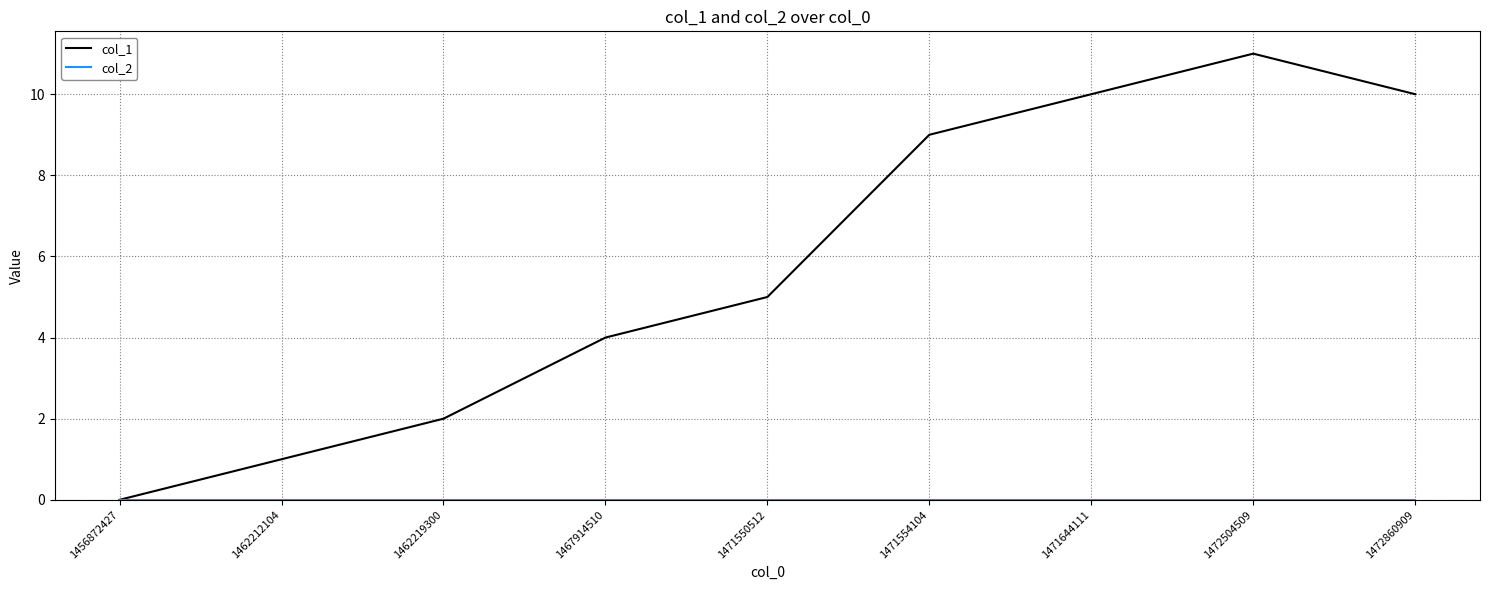

What is the maximum value shown in the chart?

11